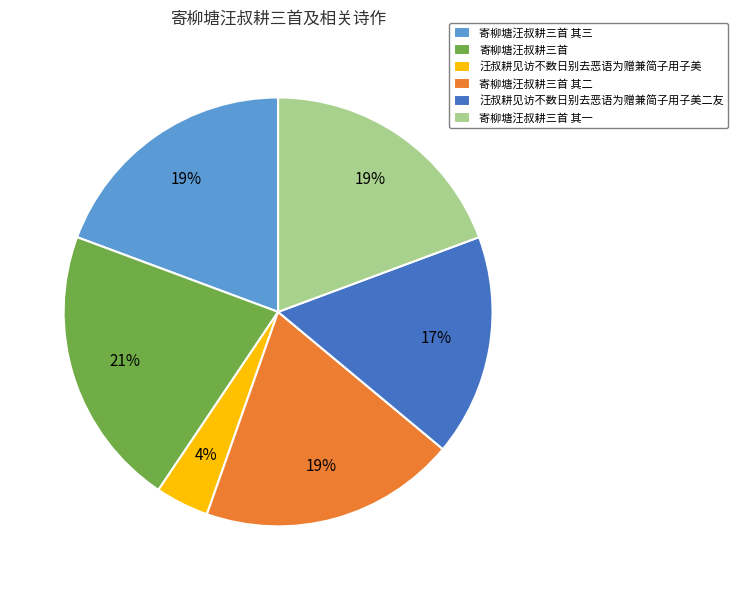

True or false: 寄柳塘汪叔耕三首 其一 accounts for 19% of the total.

True